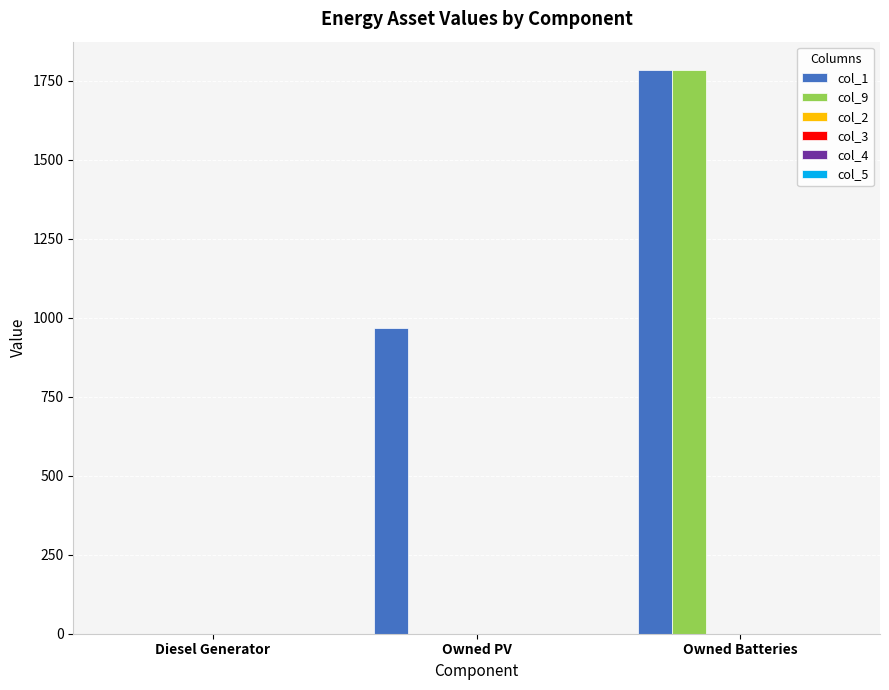

Which series has the largest total across all categories?

col_1